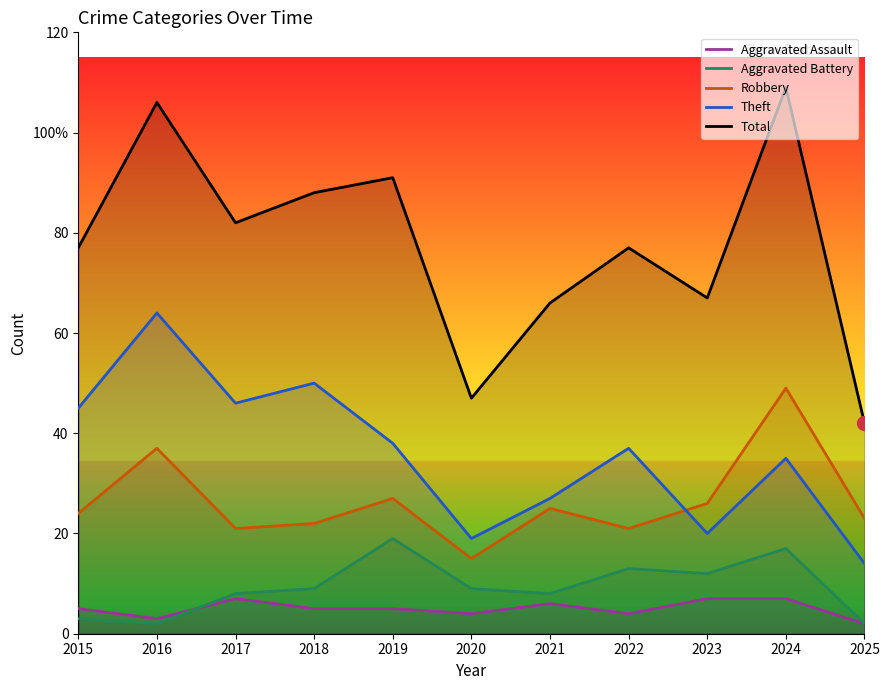

How many values in the Aggravated Assault series exceed 5?

4